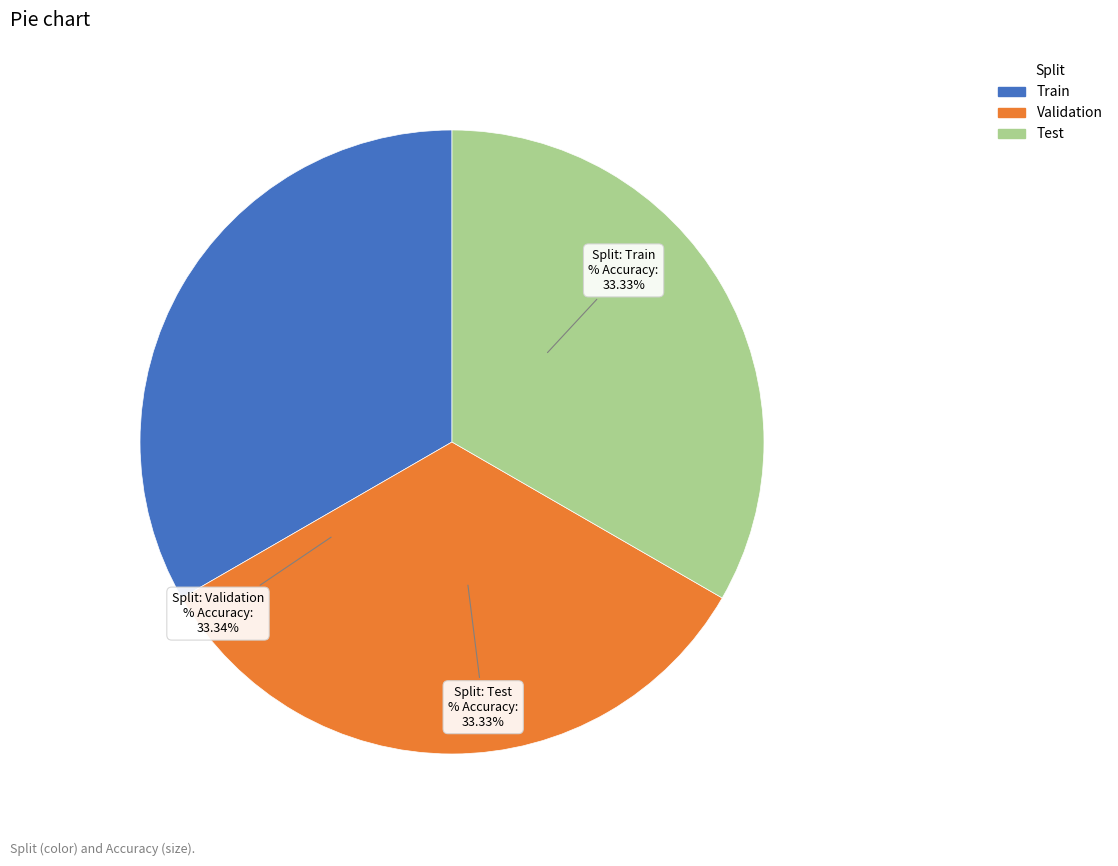

Is there a majority slice in this chart?

No